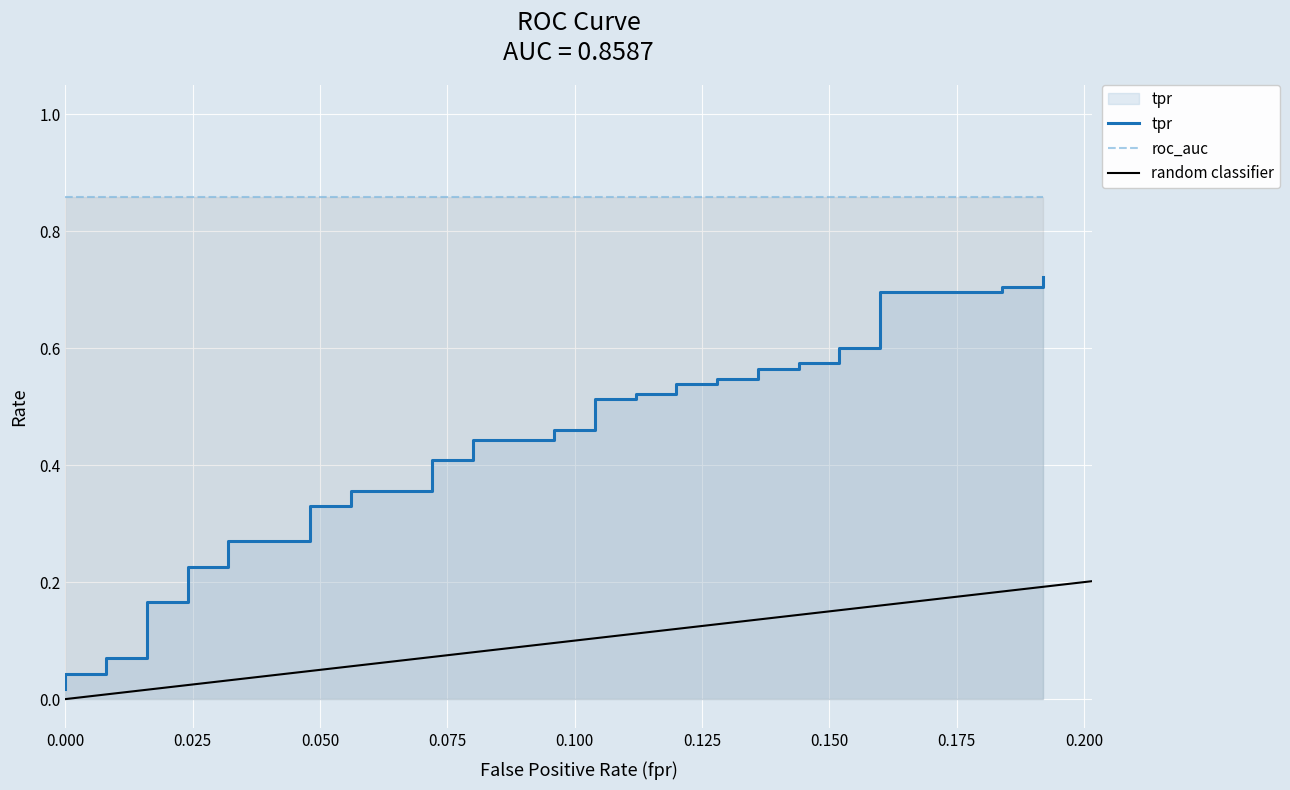

What is the sum of all values?

16.8